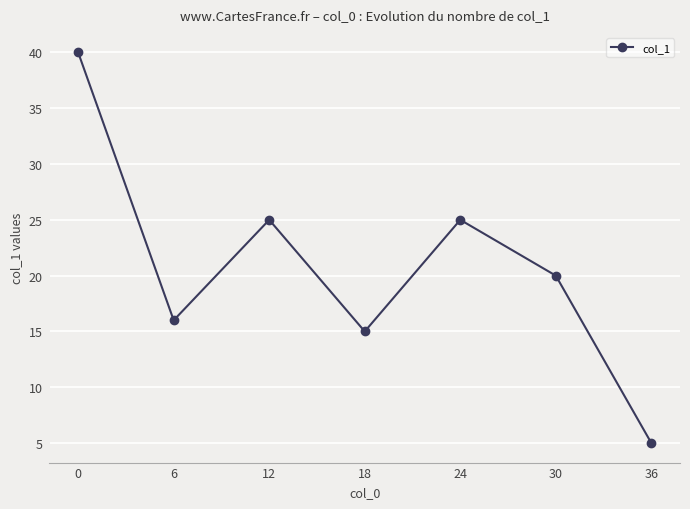

What is the difference between the values at 24 and 6?

9